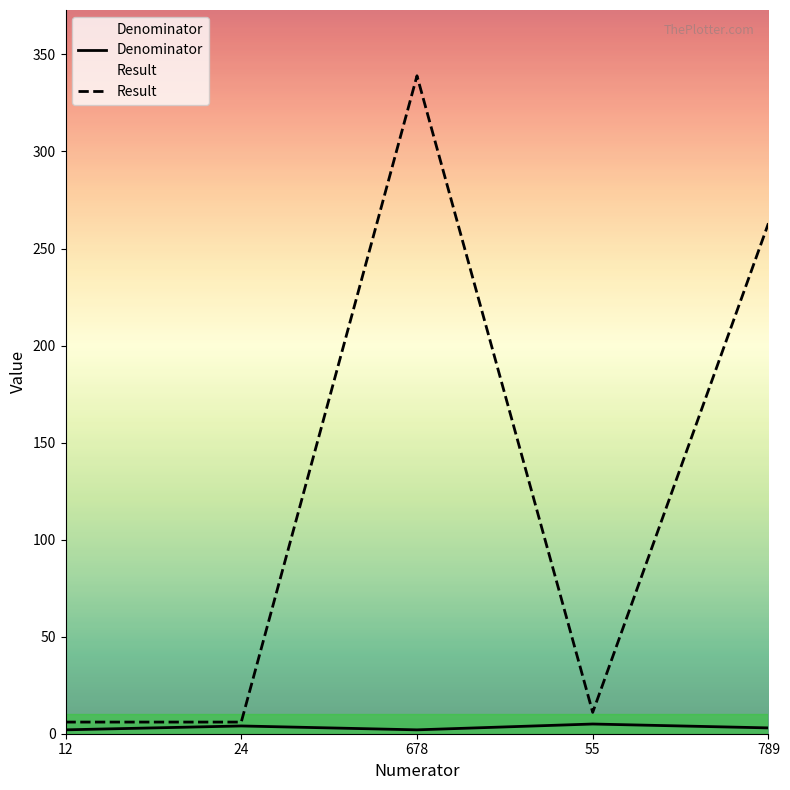

The Result series shows 6 at 24. True or false?

True